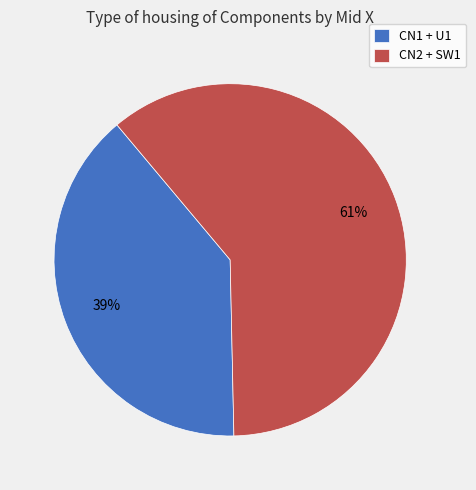

How many segments does this pie chart have?

2